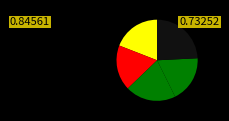

How many slices are in this pie chart?

5